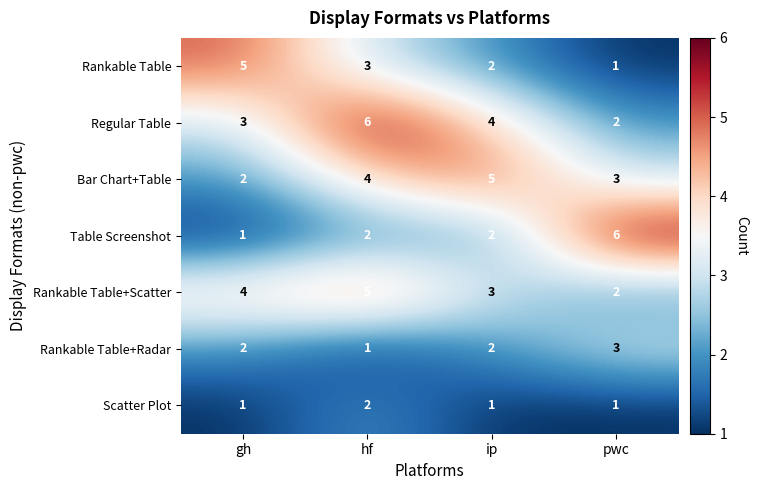

The Regular Table series shows 2 at gh. True or false?

False